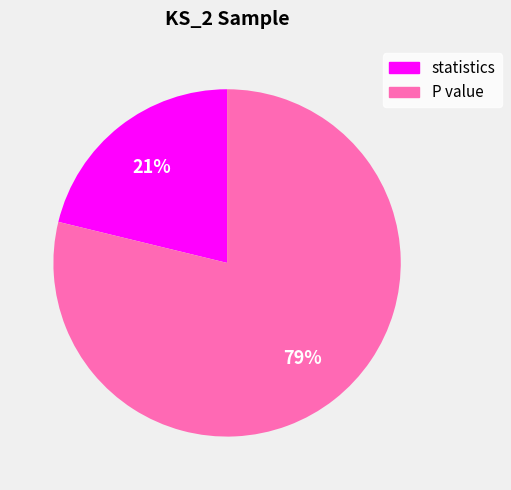

Between P value and statistics, which is larger?

P value